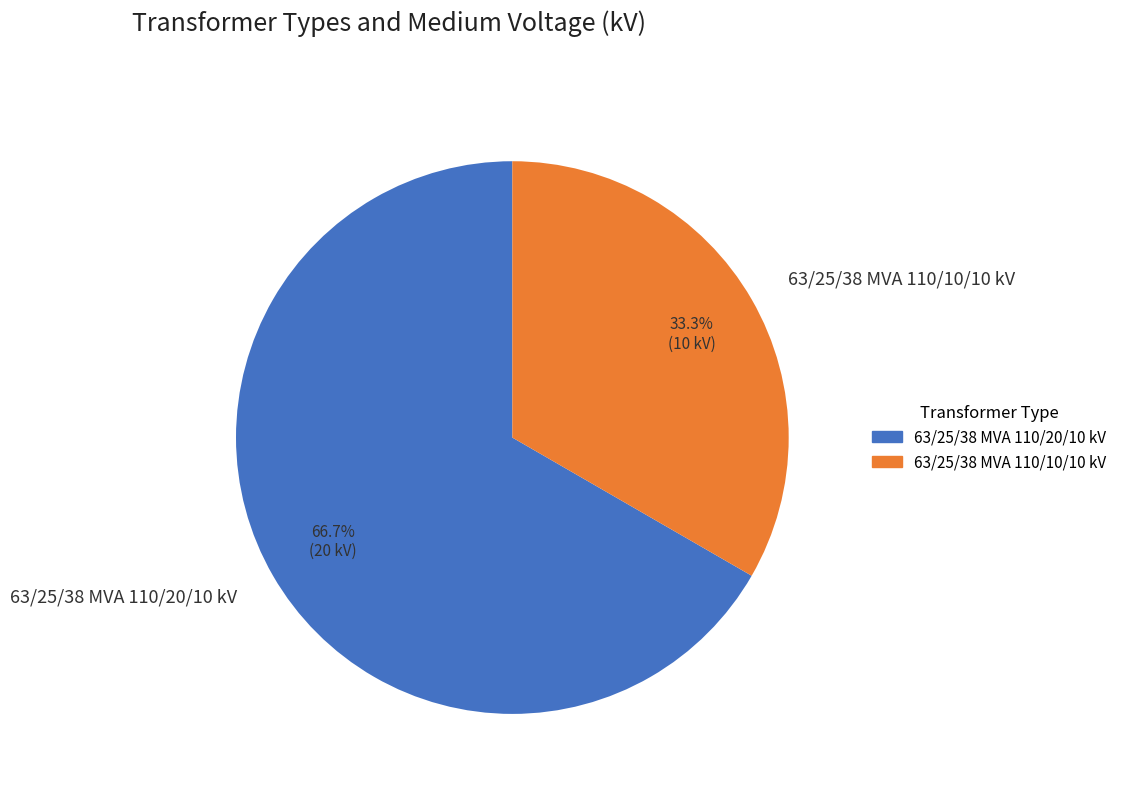

Which has a higher value, 63/25/38 MVA 110/10/10 kV or 63/25/38 MVA 110/20/10 kV?

63/25/38 MVA 110/20/10 kV